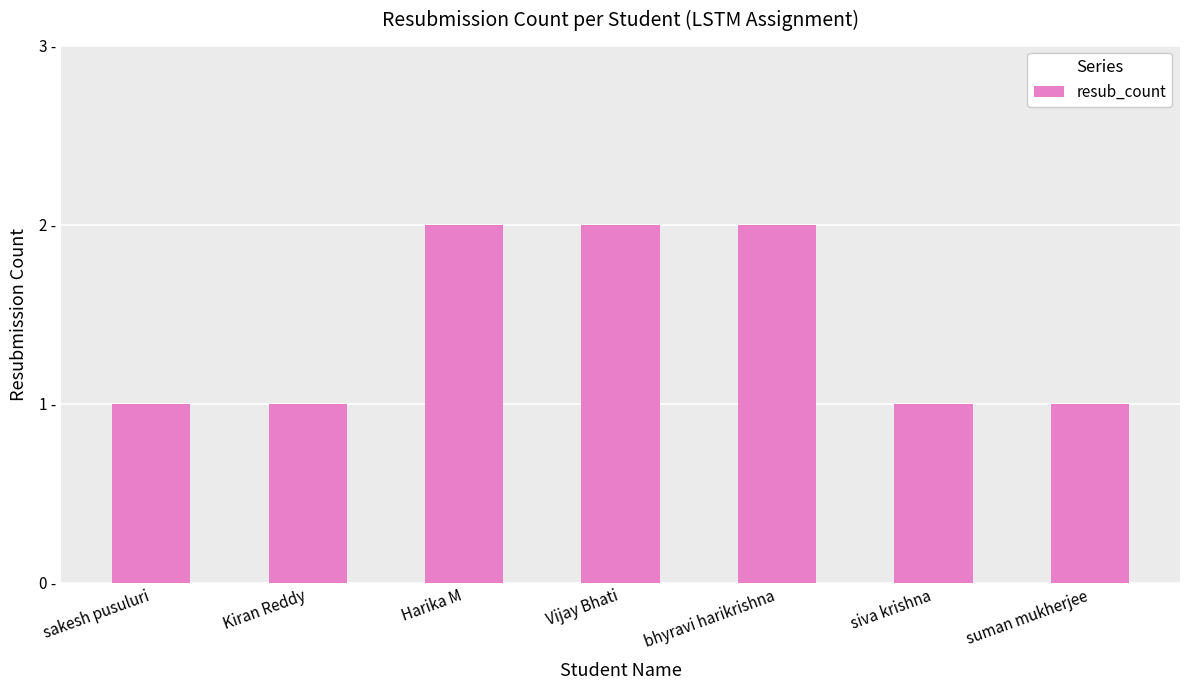

What is the difference between the values at siva krishna and Harika M?

1